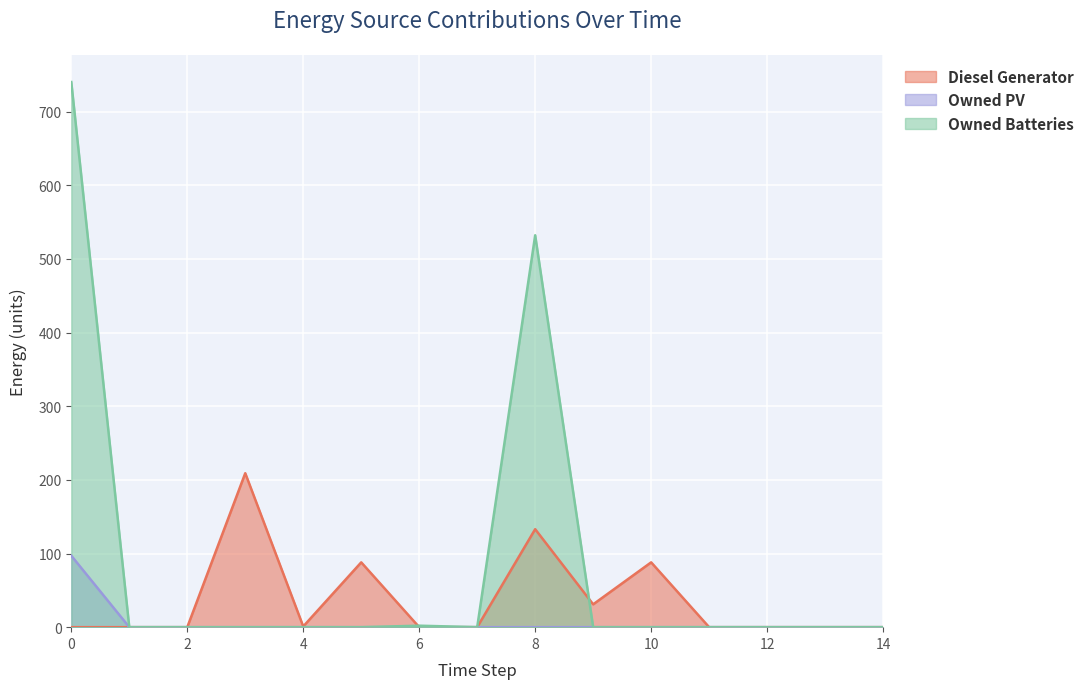

How many times do Diesel Generator and Owned Batteries cross each other?

2